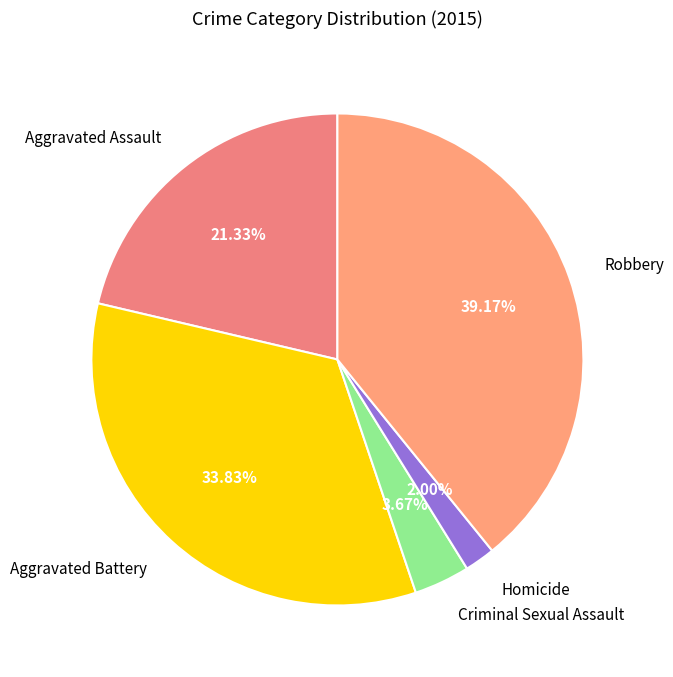

Which slice is the smallest?

Homicide